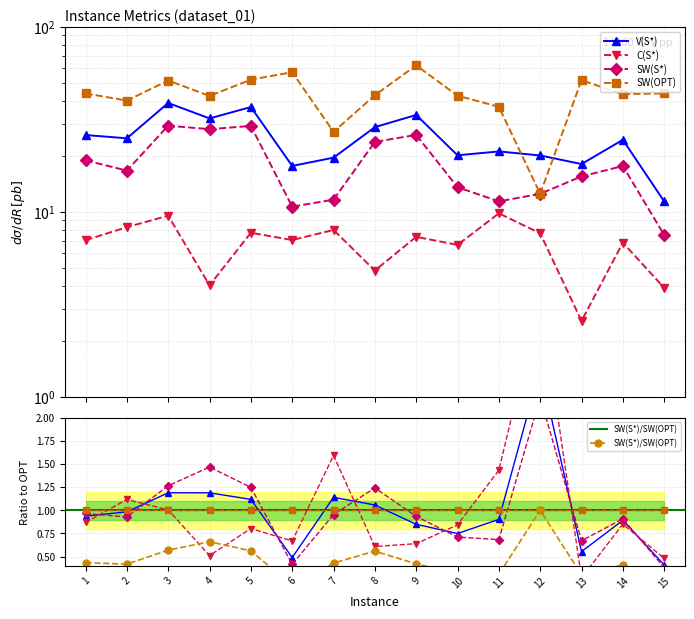

Reading left to right, what are all the values shown in this chart?

V(S*): 1=26.0	2=25.0	3=38.8	4=32.0	5=36.9	6=17.7	7=19.6	8=28.7	9=33.4	10=20.2	11=21.2	12=20.2	13=18.1	14=24.5	15=11.4
C(S*): 1=7.0	2=8.3	3=9.5	4=4.0	5=7.7	6=7.1	7=8.0	8=4.8	9=7.3	10=6.6	11=9.8	12=7.7	13=2.6	14=6.8	15=3.9
SW(S*): 1=19.0	2=16.7	3=29.3	4=28.0	5=29.2	6=10.7	7=11.7	8=23.9	9=26.1	10=13.6	11=11.4	12=12.5	13=15.6	14=17.7	15=7.5
SW(OPT): 1=43.7	2=40.0	3=51.3	4=42.4	5=51.9	6=56.9	7=27.1	8=42.7	9=61.9	10=42.5	11=37.0	12=12.5	13=51.5	14=43.3	15=43.7
SW(S*)/SW(OPT): 1=0.4	2=0.4	3=0.6	4=0.7	5=0.6	6=0.2	7=0.4	8=0.6	9=0.4	10=0.3	11=0.3	12=1.0	13=0.3	14=0.4	15=0.2